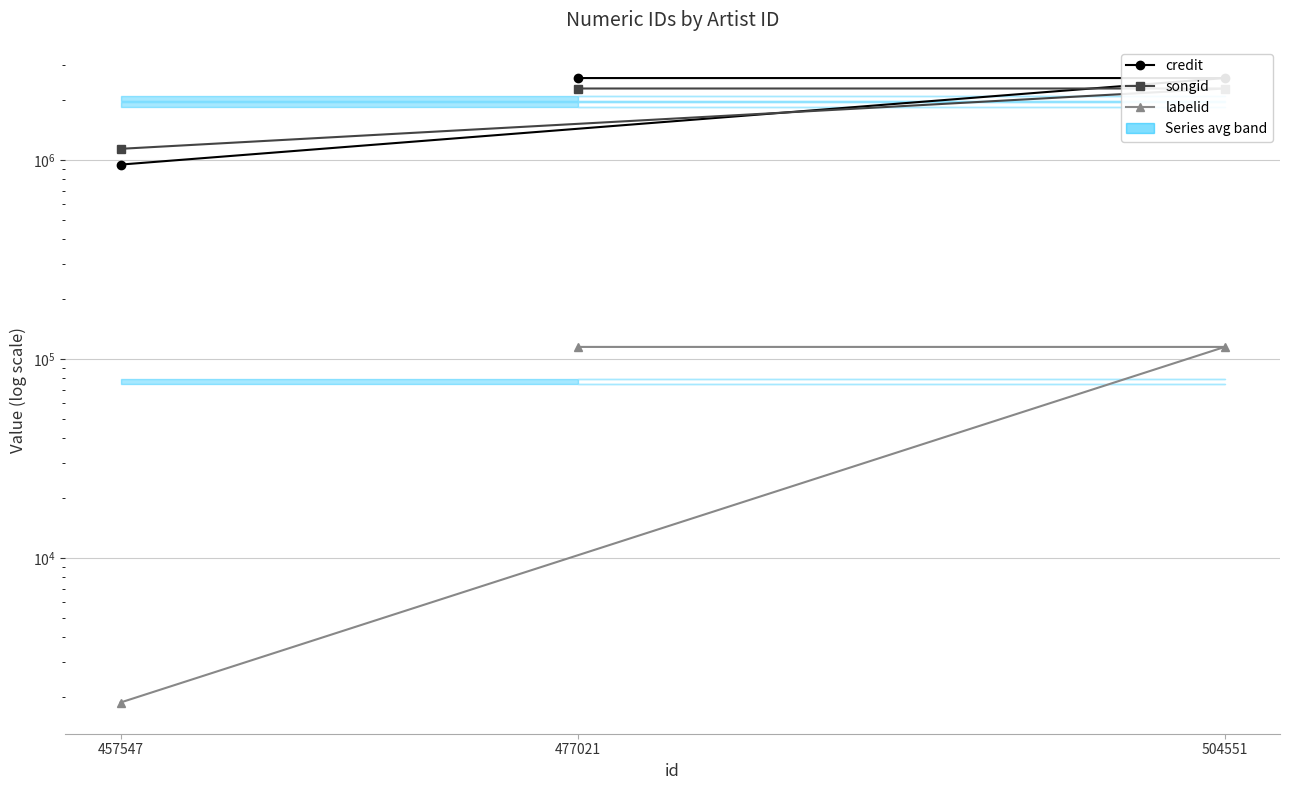

What is the average value of the labelid series?

77363